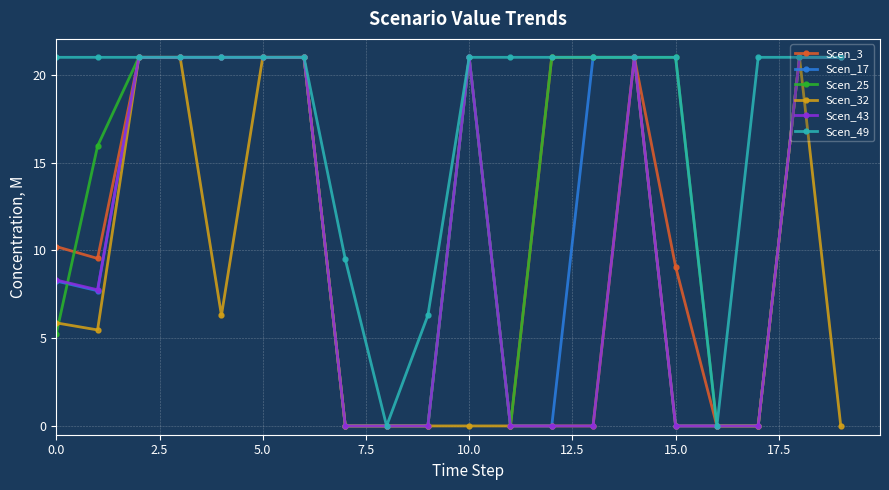

What is the maximum value shown in the chart?

21.0